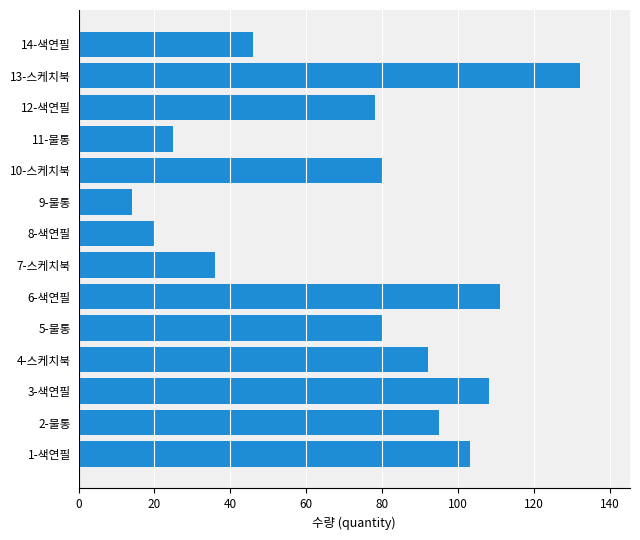

What is the difference between the second highest and minimum values?

97